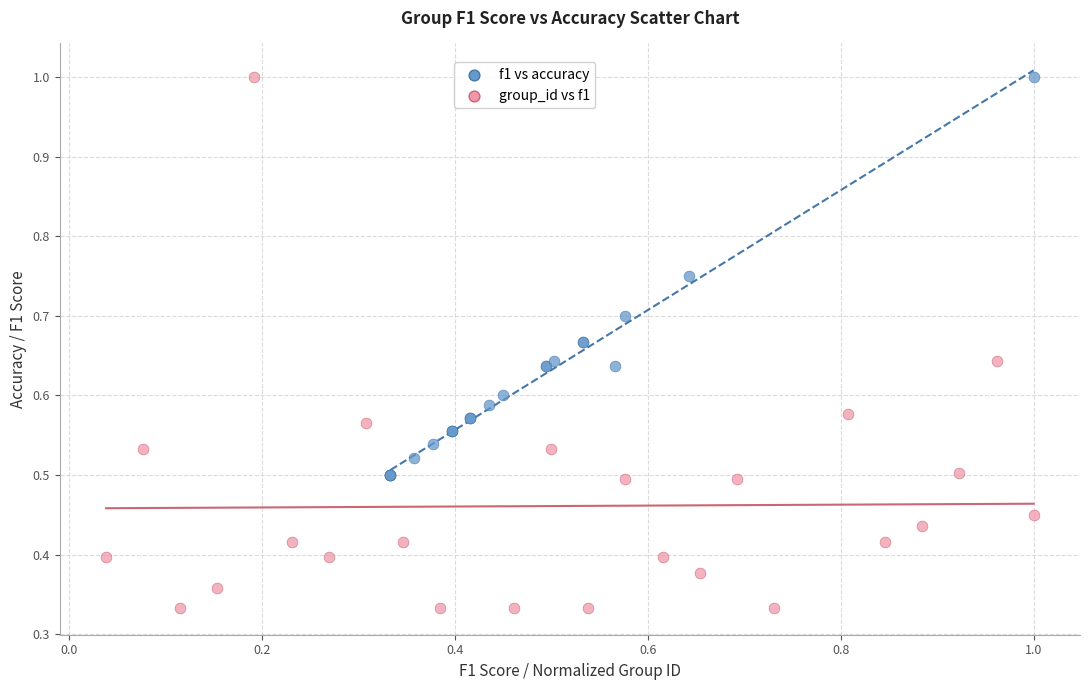

Which series contains the lowest Y value?

group_id vs f1